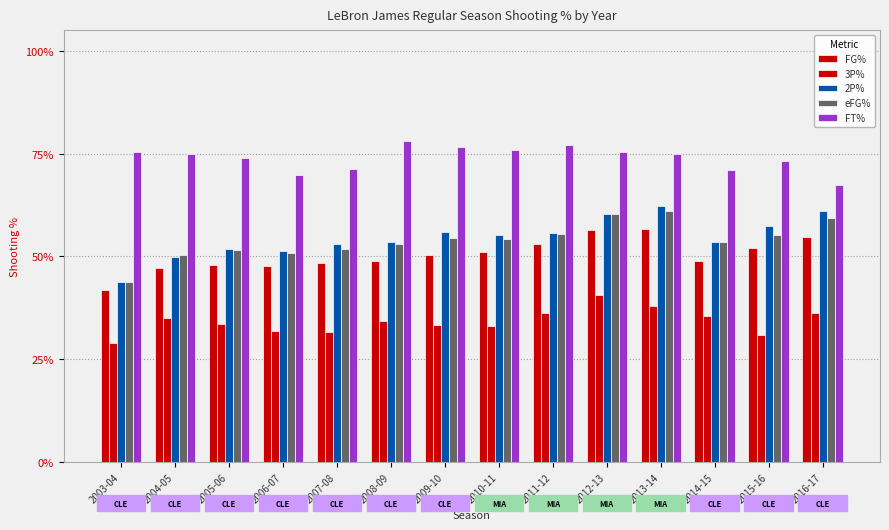

What is the difference between the maximum and minimum values in the FG% series?

0.1